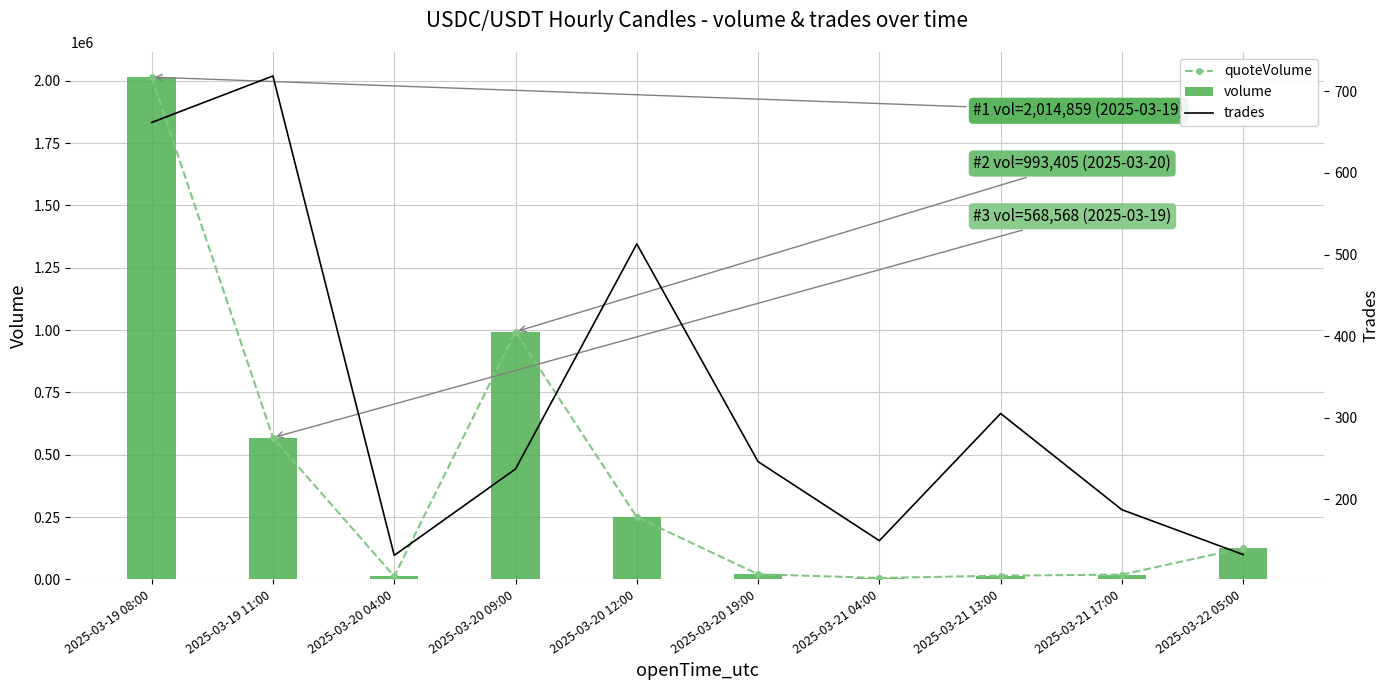

At which label does quoteVolume first exceed 125596?

2025-03-19 08:00